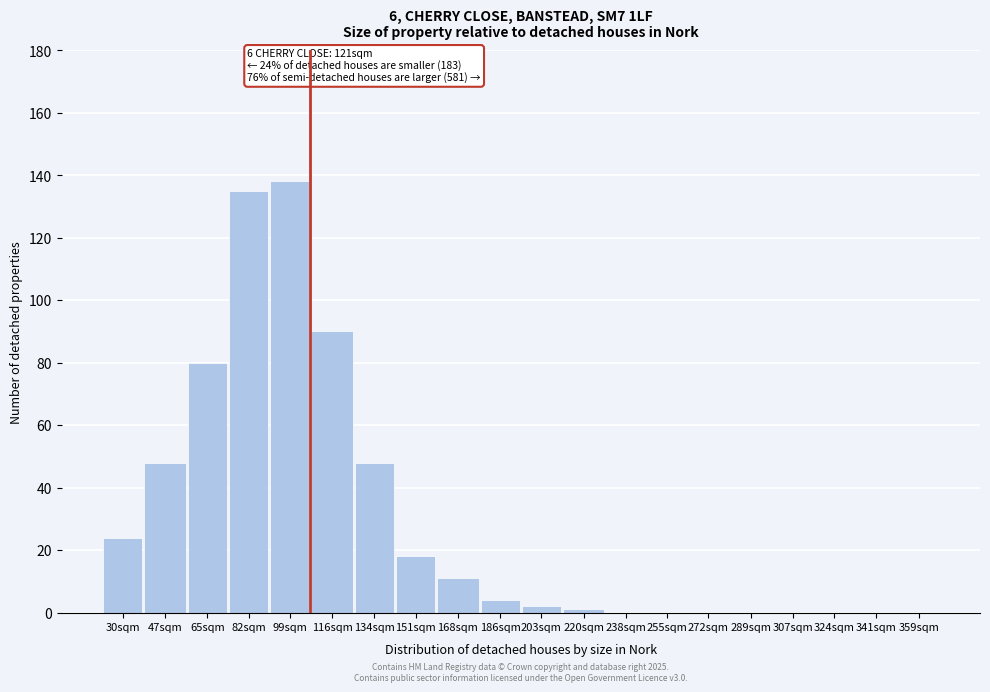

Reading right to left, transcribe all the data shown in this chart.

359sqm=0	341sqm=0	324sqm=0	307sqm=0	289sqm=0	272sqm=0	255sqm=0	238sqm=0	220sqm=1	203sqm=2	186sqm=4	168sqm=11	151sqm=18	134sqm=48	116sqm=90	99sqm=138	82sqm=135	65sqm=80	47sqm=48	30sqm=24